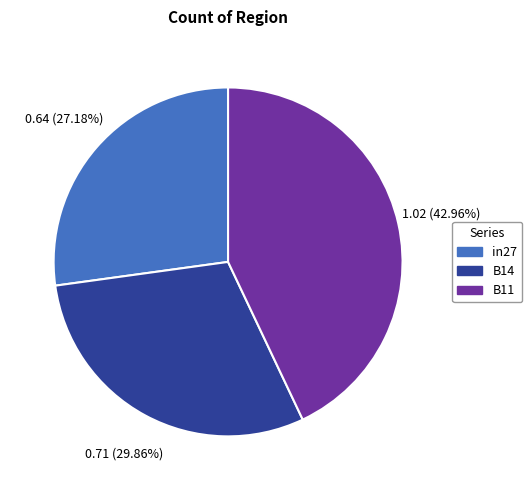

What is the largest slice in the pie chart?

B11